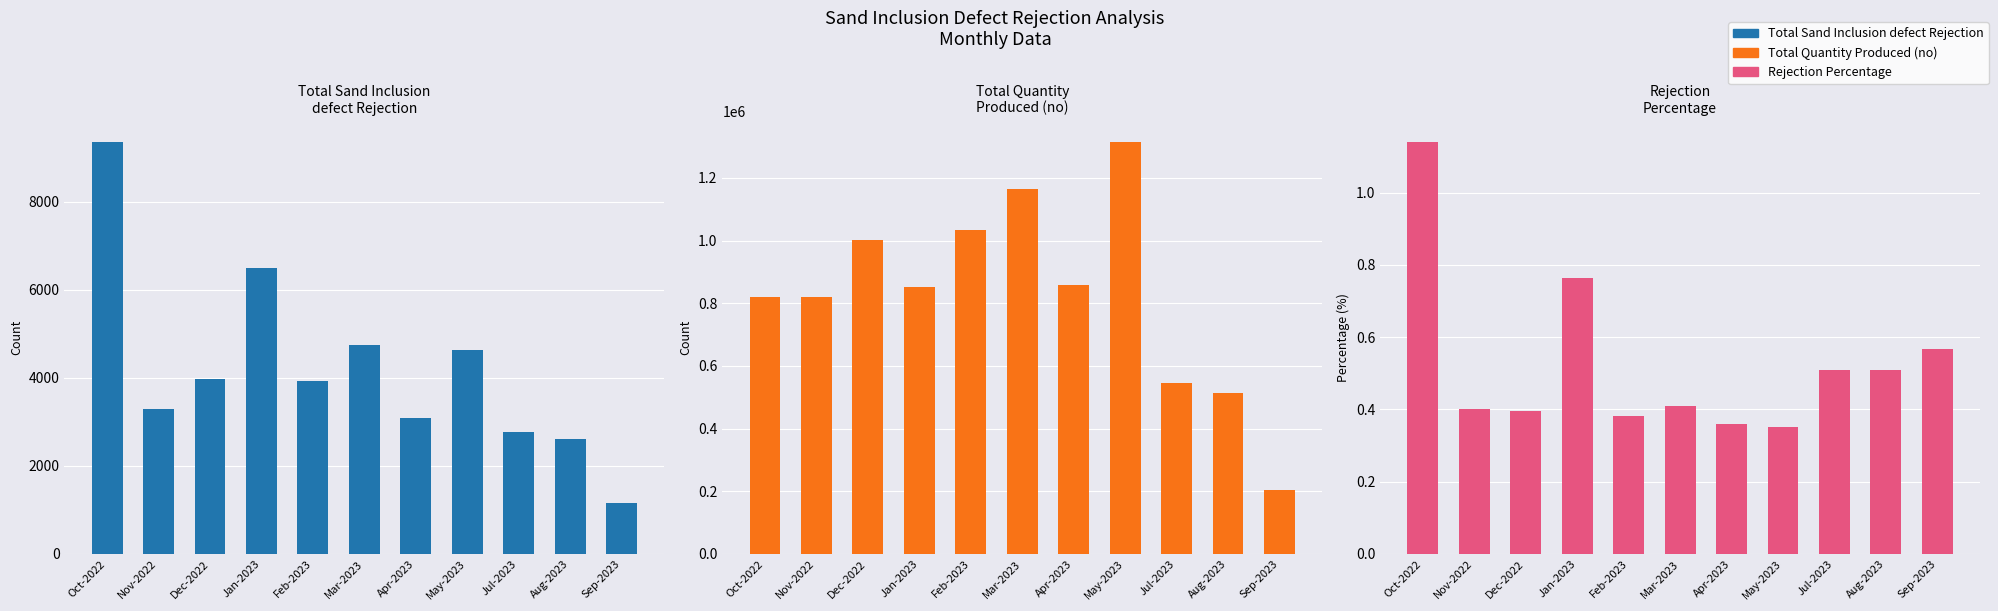

What is the label of the 8th bar from the left?

May-2023